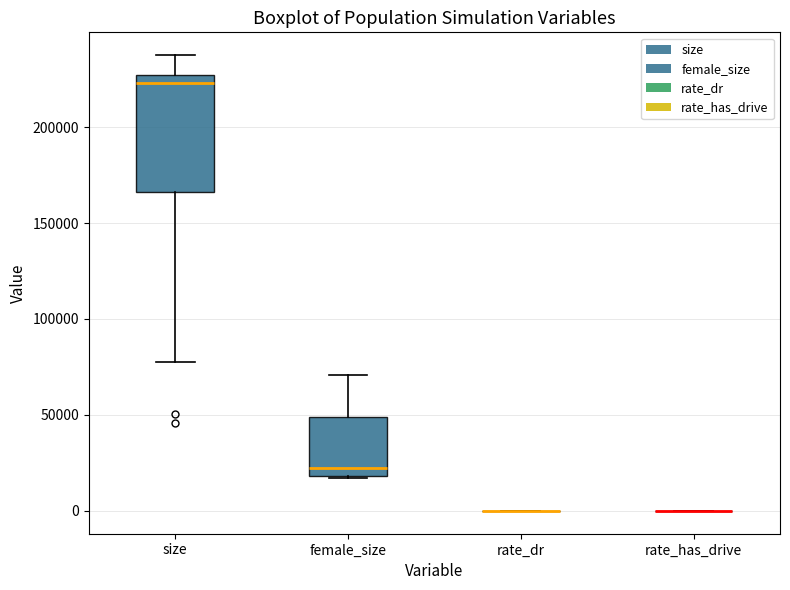

Comparing the boxes themselves (not the whiskers), which one is the tallest?

size